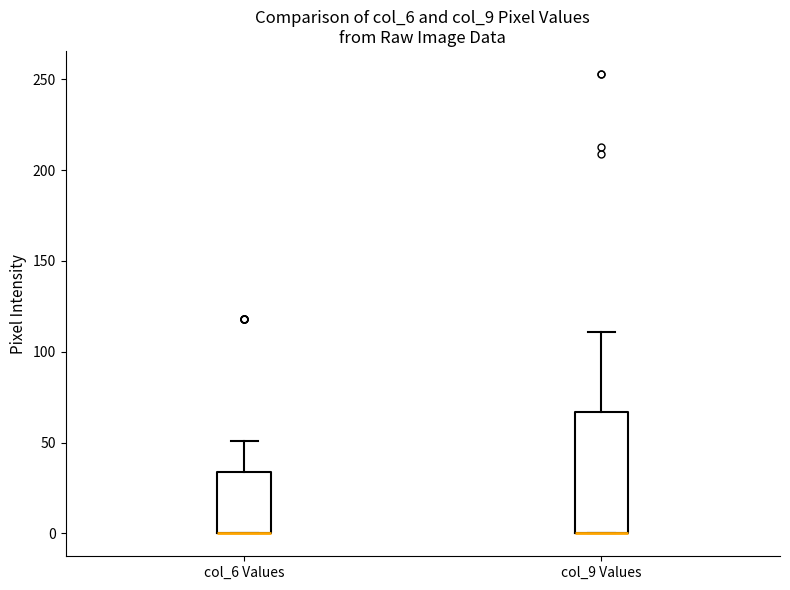

Reading left to right, transcribe this box plot: for each box, give where its median line is, the range the box spans, and where its two whiskers end, as read against the y-axis. The values are not printed on the chart, so give them approximately, as read against the axis.

col_6 Values: median 0 (drawn on the box's lower edge), box 0 to 35, whiskers 0 to 50
col_9 Values: median 0 (drawn on the box's lower edge), box 0 to 65, whiskers 0 to 110